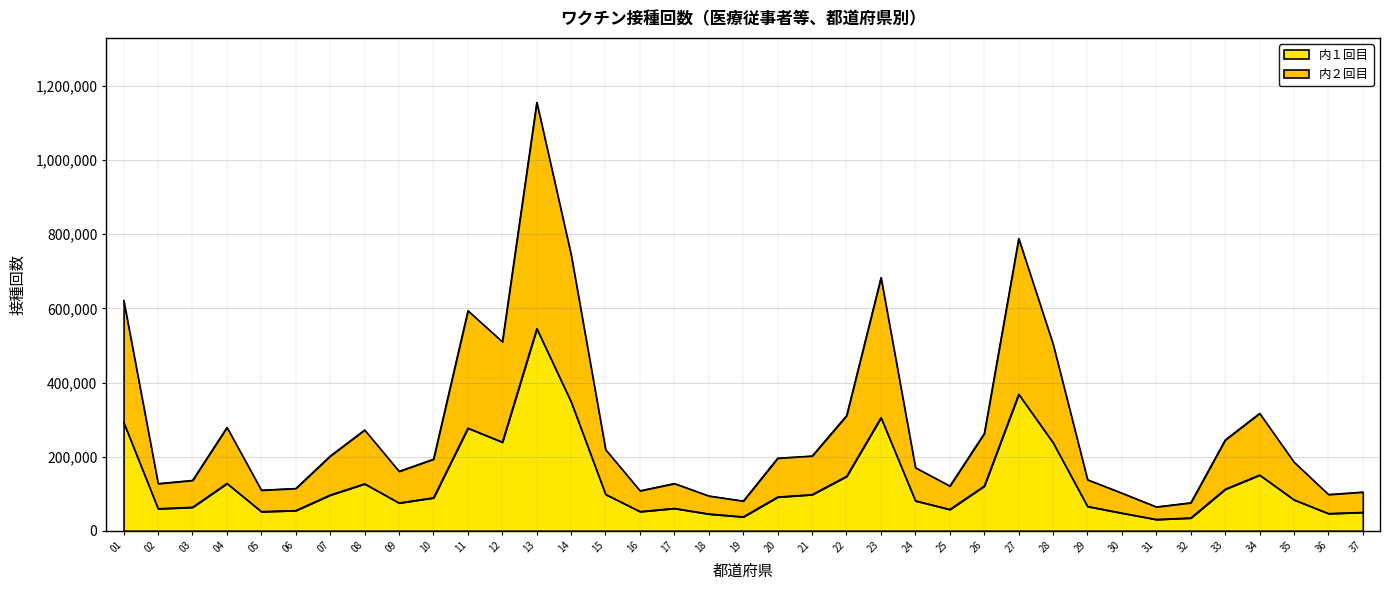

What is the minimum value for 内１回目?

31073